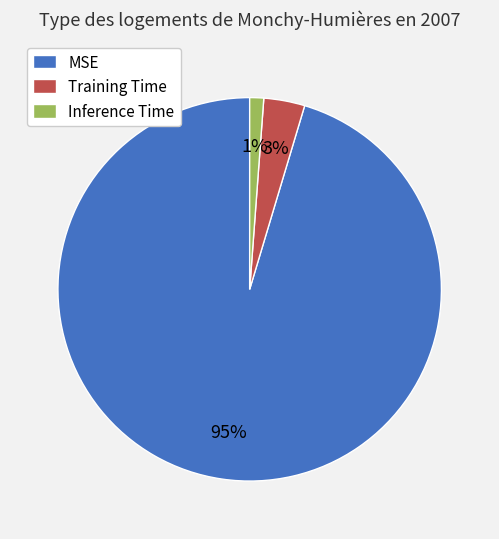

What percentage is the Training Time slice, to the nearest percent?

3%